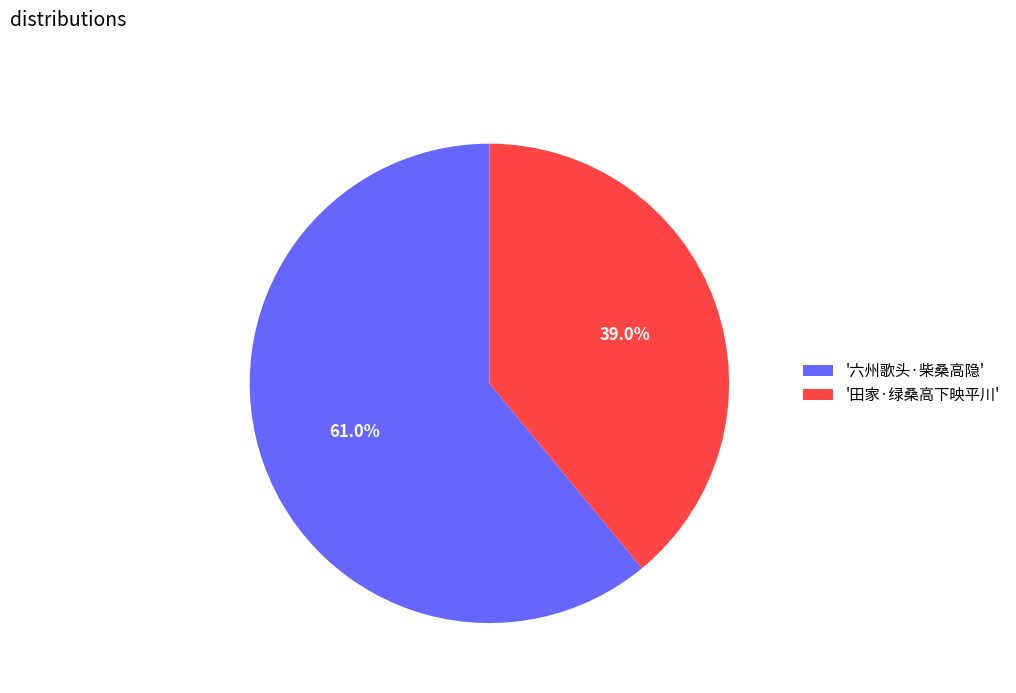

How many slices are in this pie chart?

2